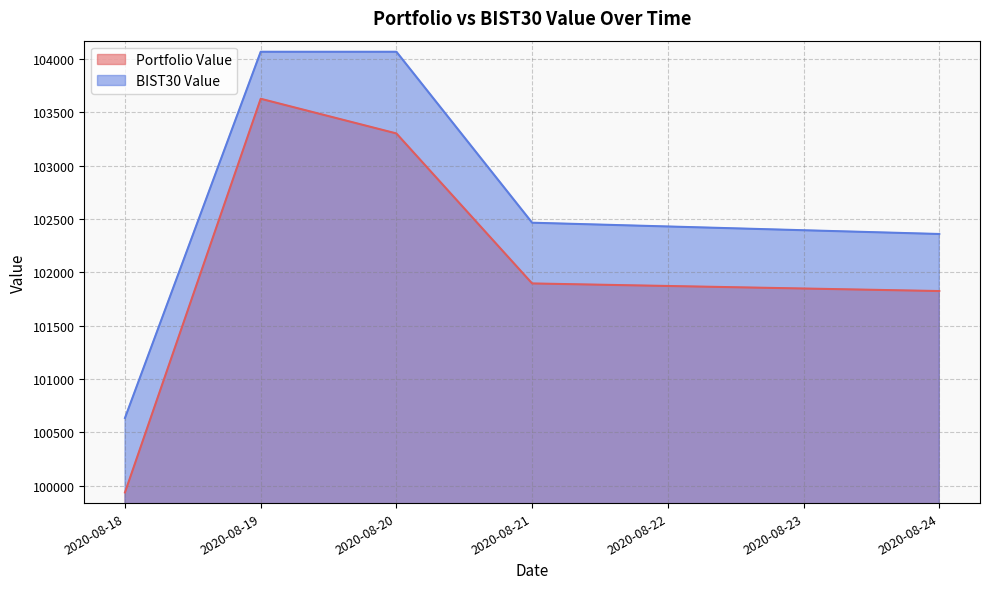

Between 2020-08-24 and 2020-08-19, which is larger?

2020-08-19